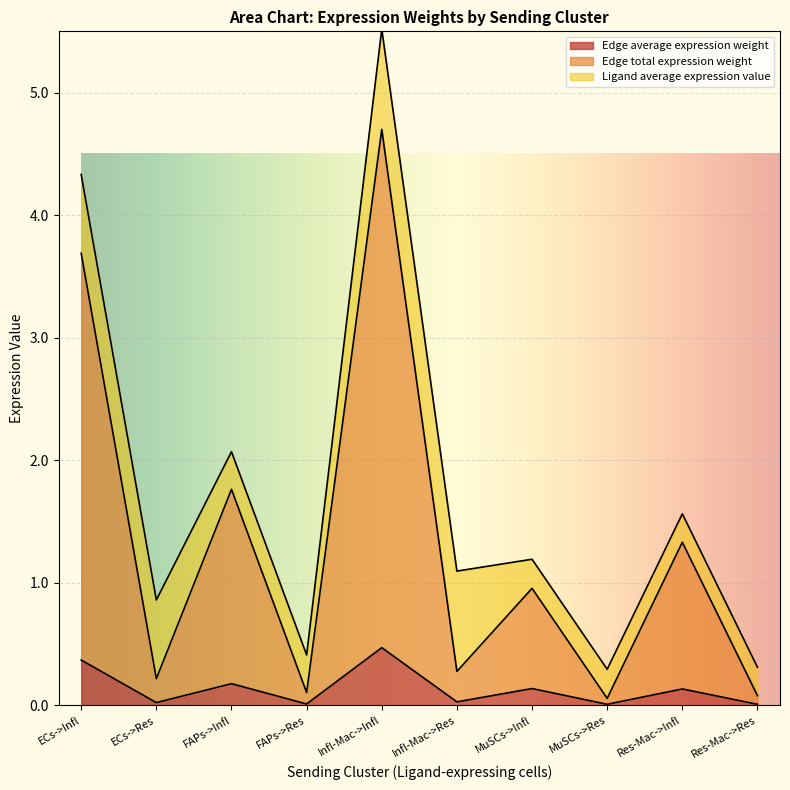

The Edge average expression weight series shows 0.4 at ECs->Infl. True or false?

True